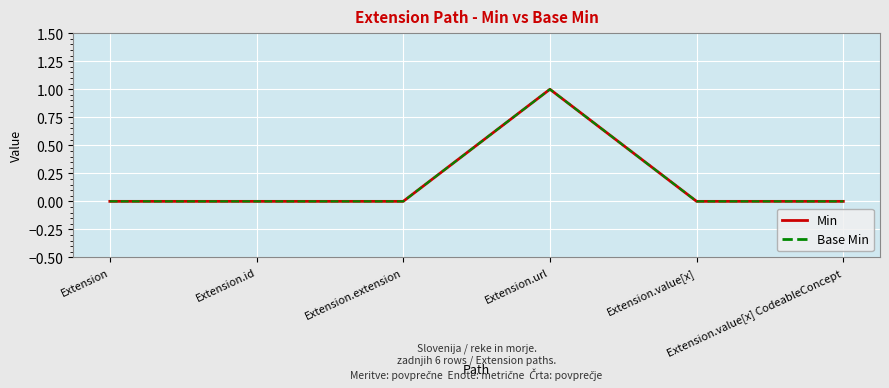

Is this an area chart (filled region under the line)?

No